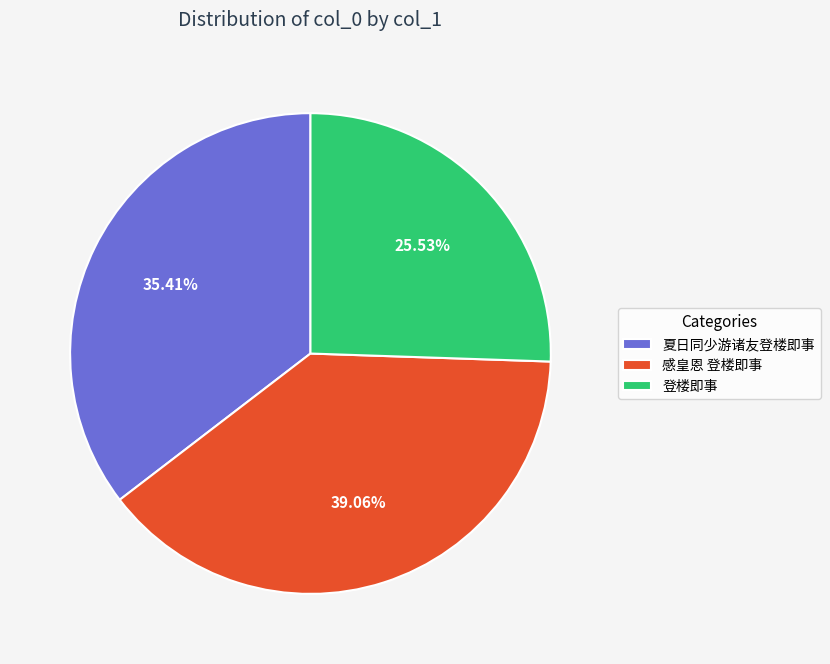

What percentage is the 感皇恩 登楼即事 slice, to the nearest percent?

39%